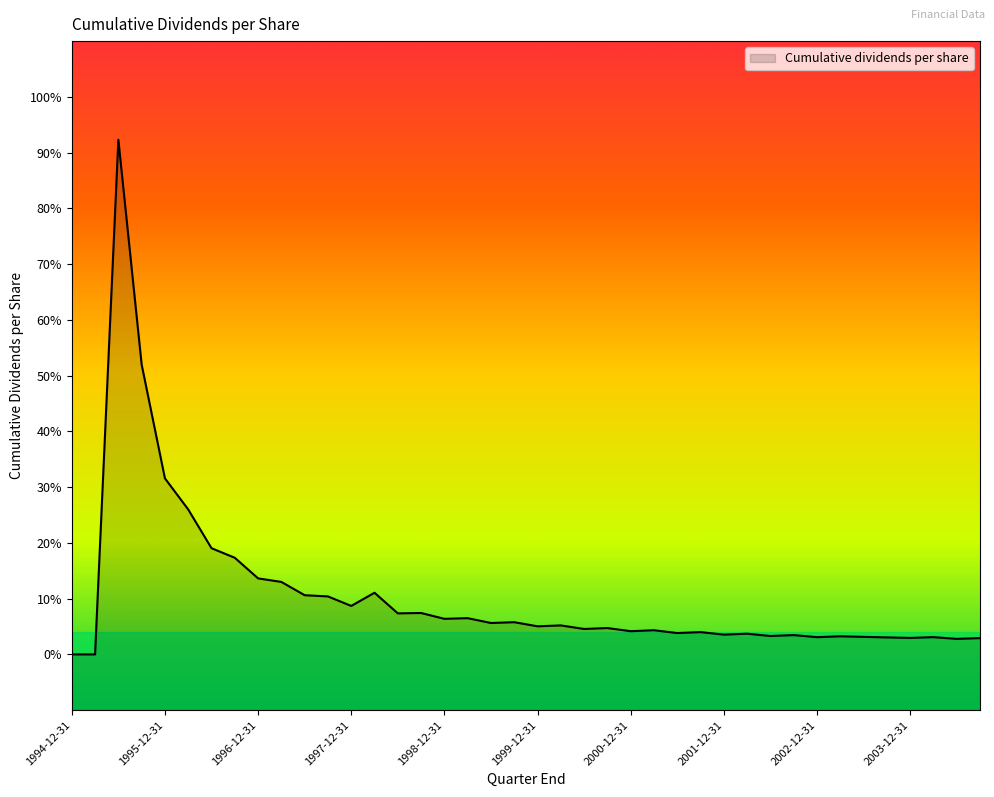

How many values are above zero?

38